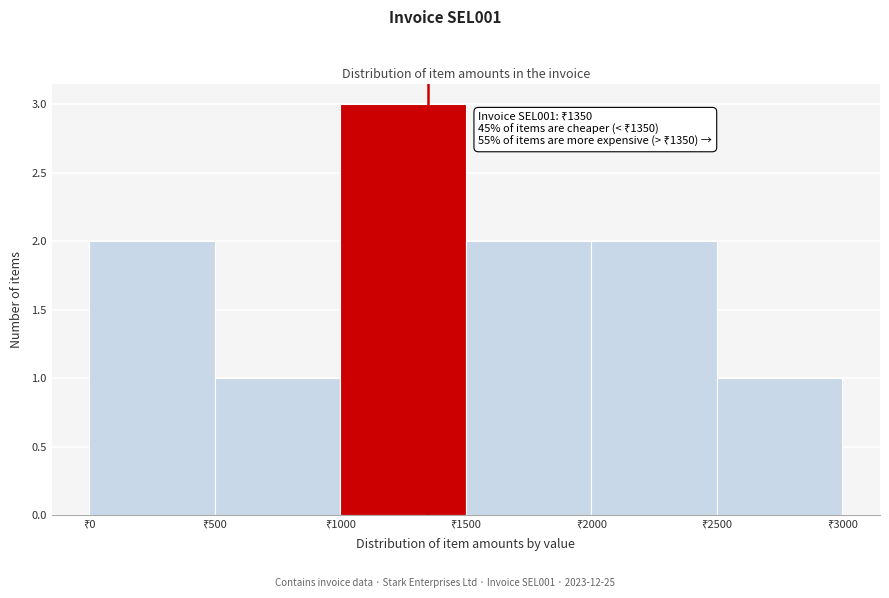

Over which range of the x-axis is the bar tallest?

1000 to 1500